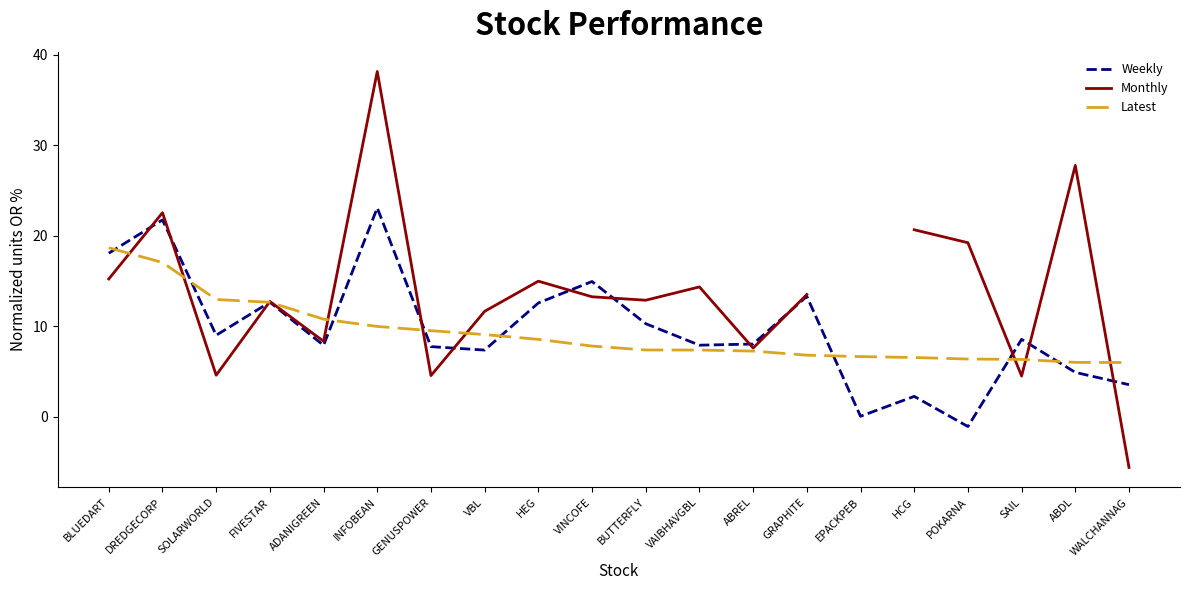

How many times do Latest and Monthly cross each other?

10